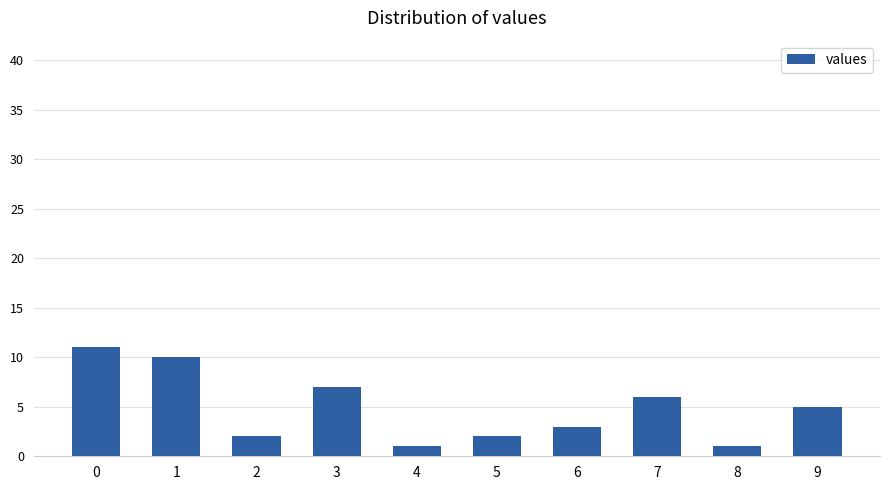

What is the difference between the values at 8 and 1?

9